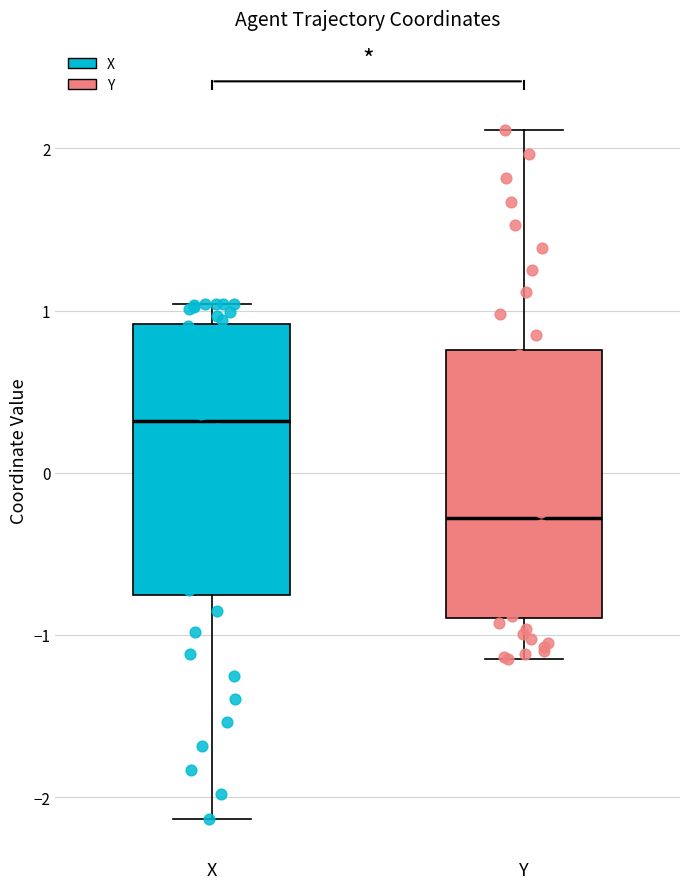

Reading left to right, read every box against the y-axis: the position of its median line, the range the box covers, and the ends of its whiskers. The values are not printed on the chart, so give them approximately, as read against the axis.

X: median 0.3, box -0.8 to 0.9, whiskers -2.1 to 1.0
Y: median -0.3, box -0.9 to 0.8, whiskers -1.1 to 2.1